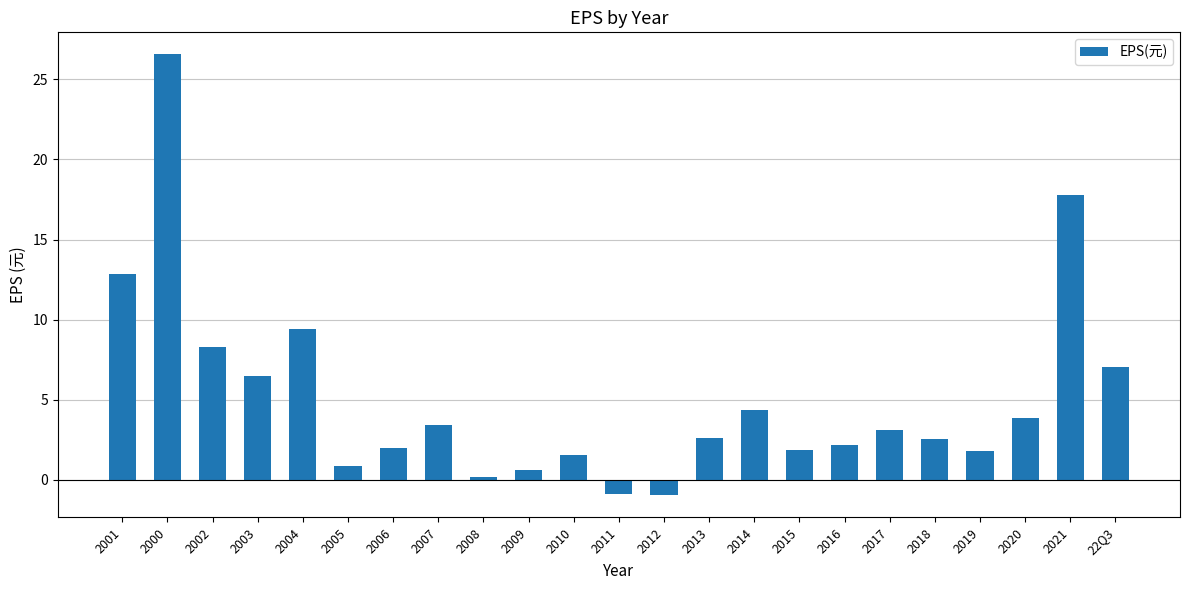

What is the difference between the values at 2002 and 2014?

4.0